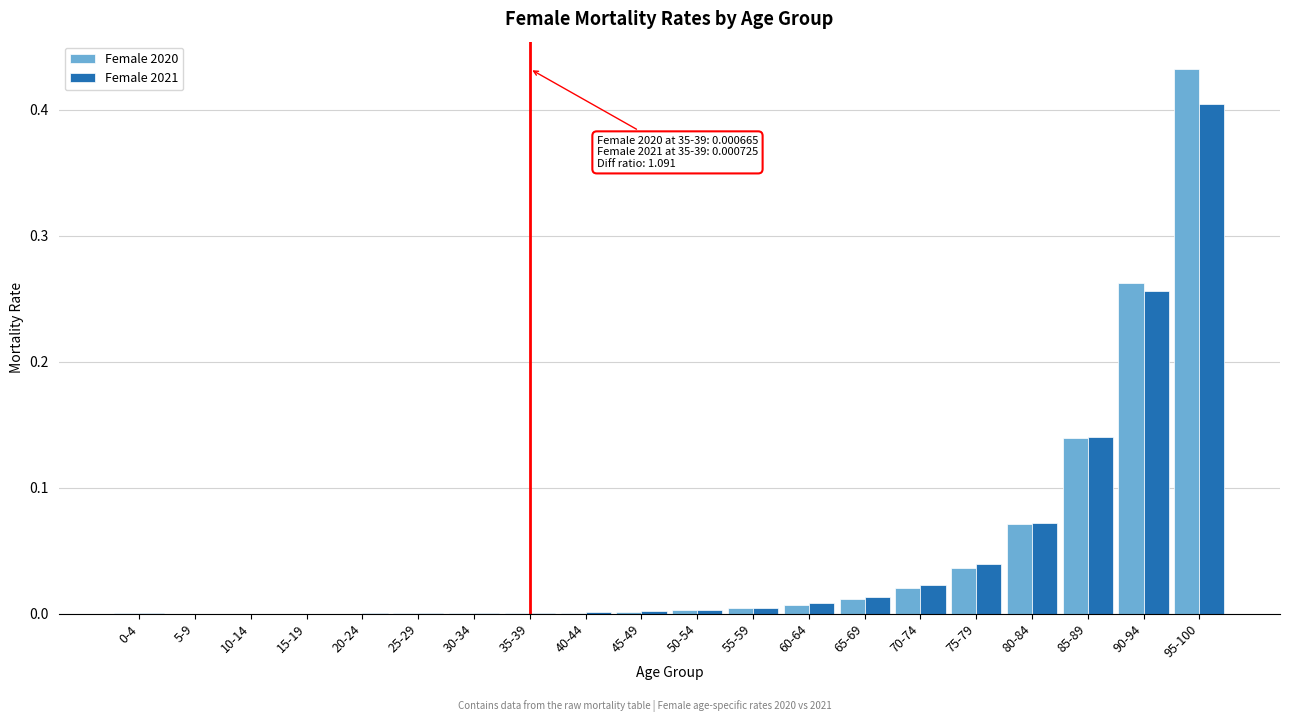

At which label does Female 2020 reach its peak?

95-100